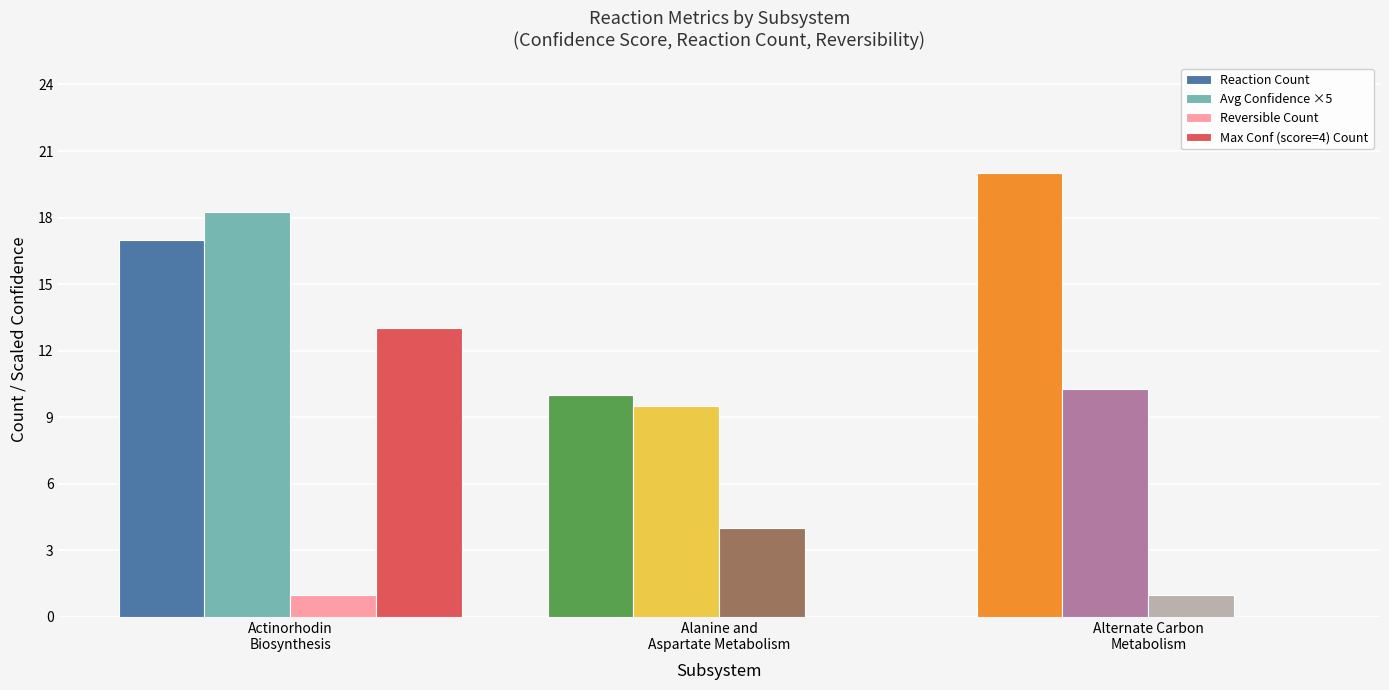

What is the difference between the second highest and minimum values in the Reaction Count series?

7.0